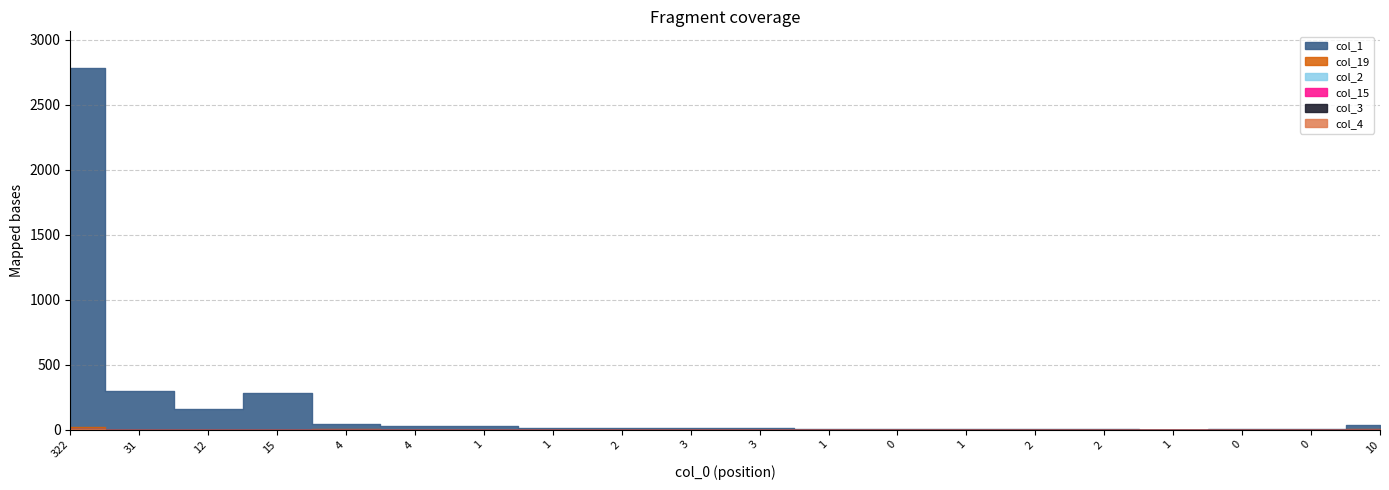

What is the value of the col_1 point at the 13th from the left?

5